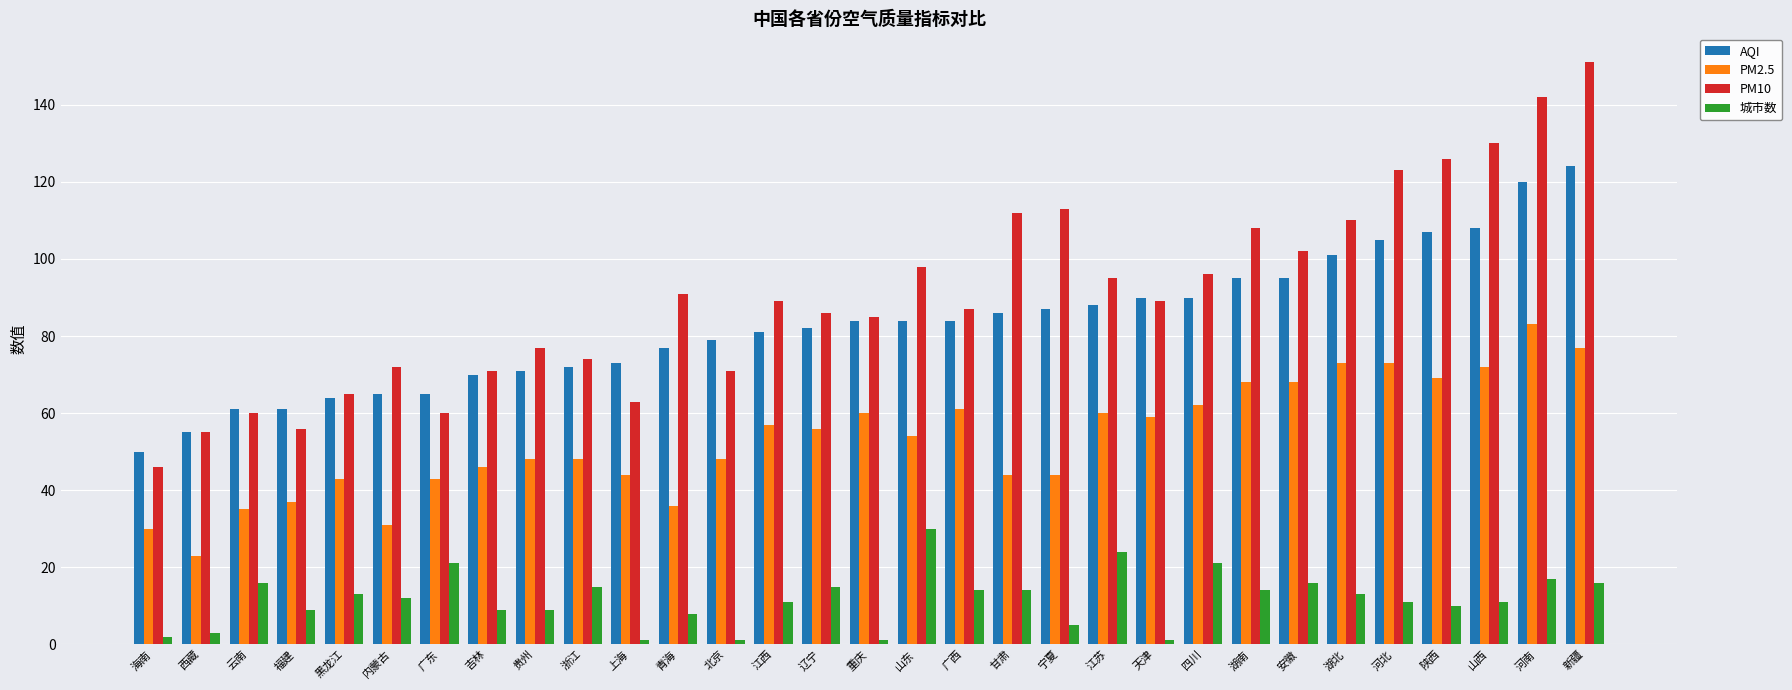

Is the value of 城市数 at 云南 greater than the value of AQI at 北京?

No